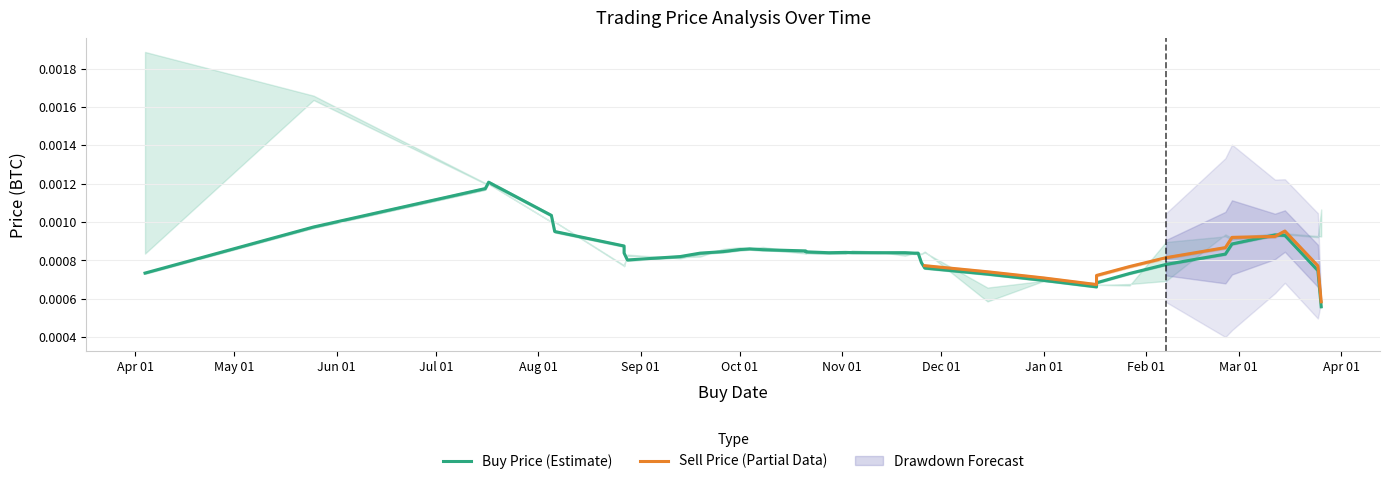

The buy_price series shows 0.0 at 26. True or false?

True